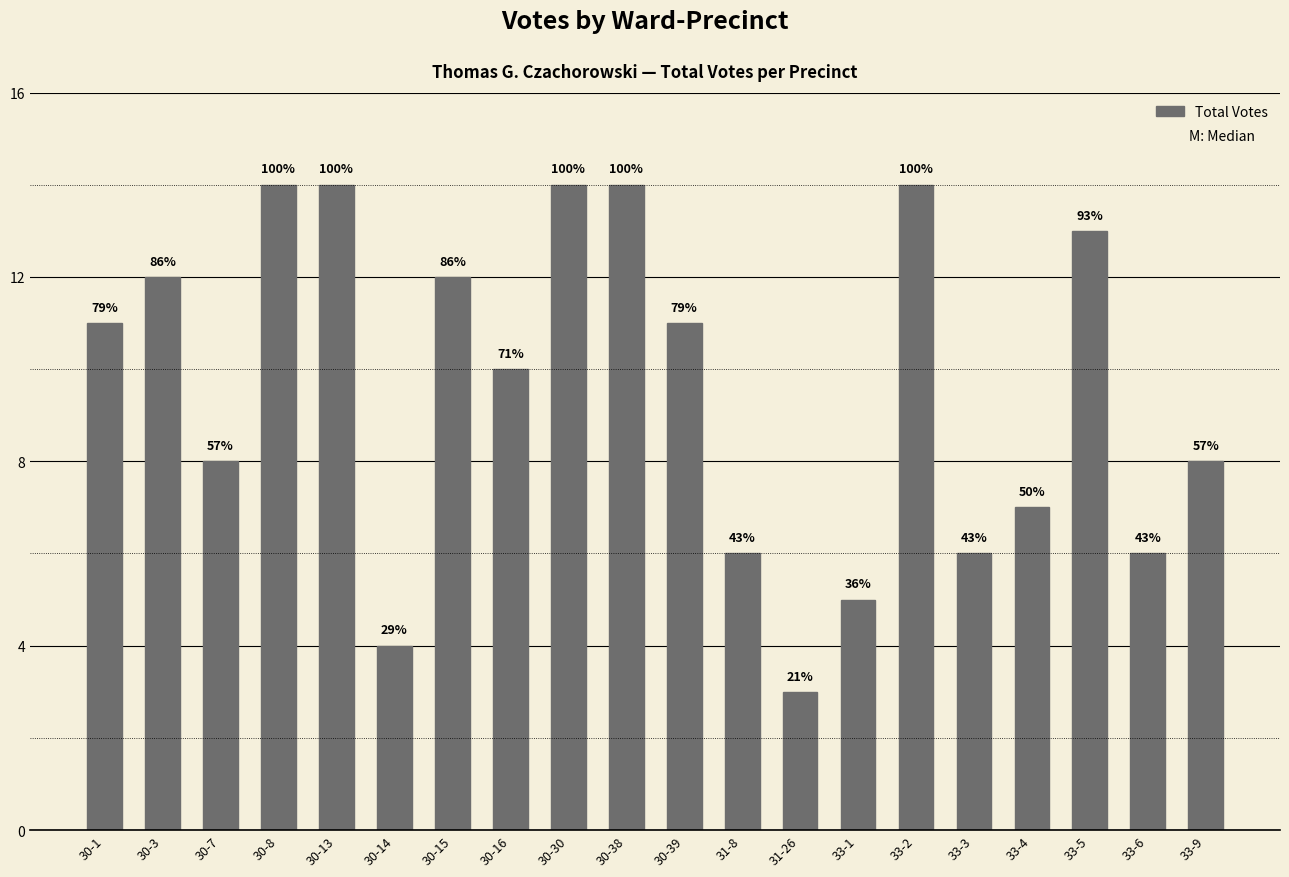

What is the label of the 20th bar from the left?

33-9